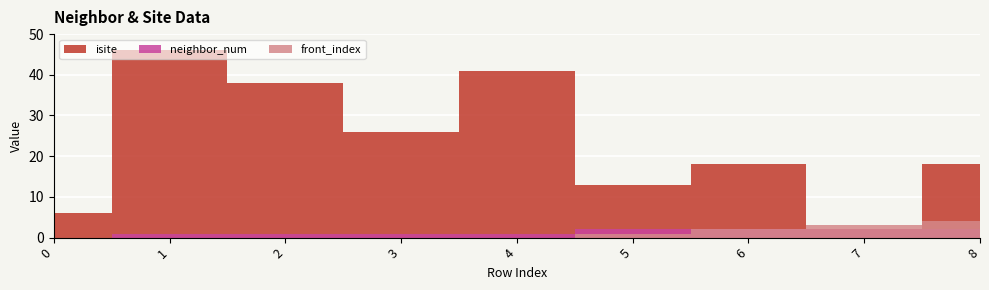

What are all the series names shown in the legend?

isite, neighbor_num, front_index